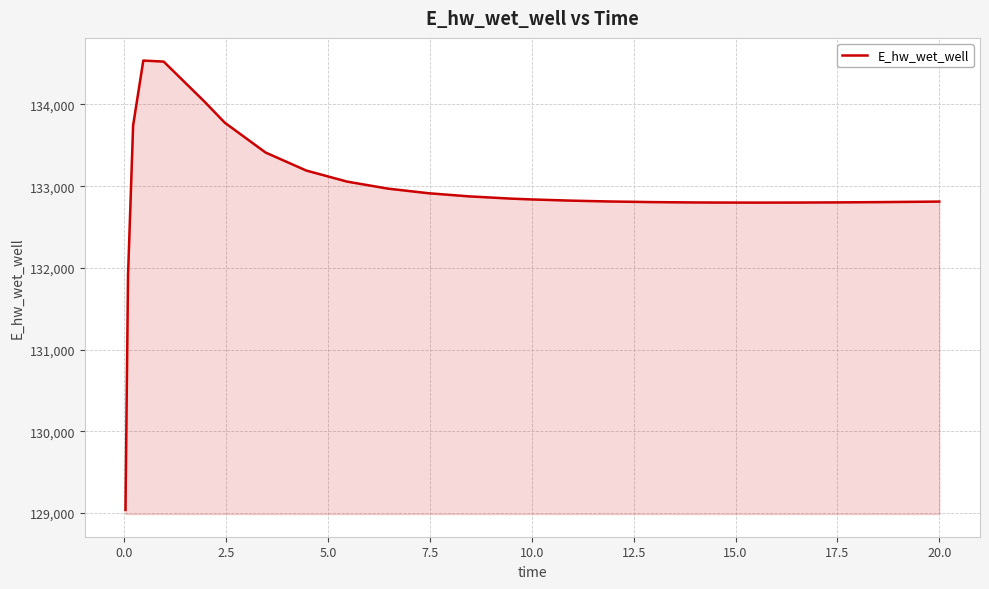

What is the difference between the maximum and minimum values?

5500.9